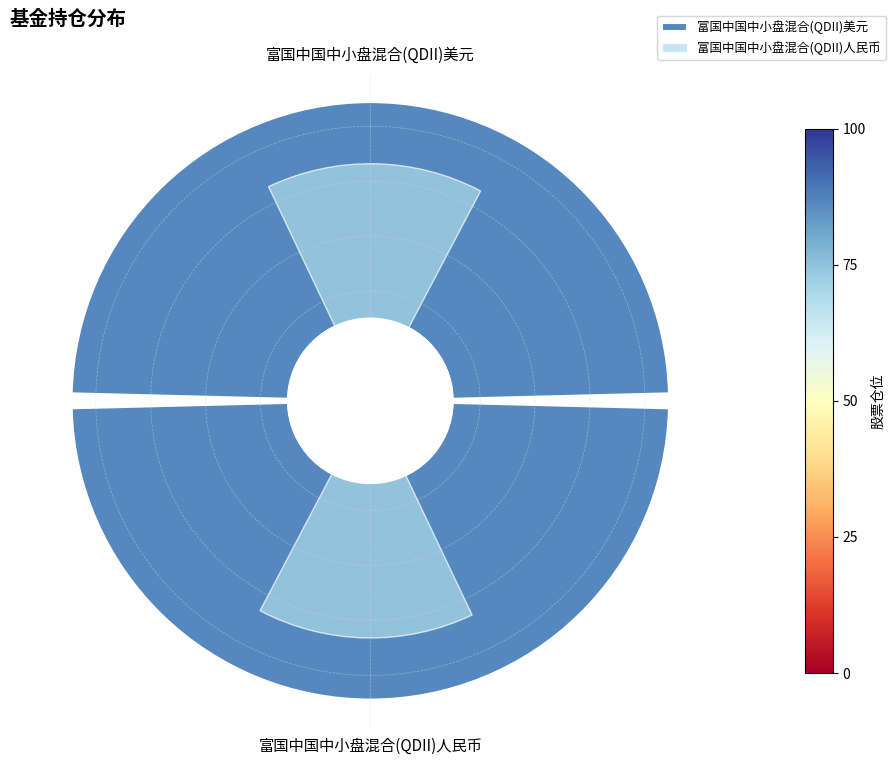

Is 富国中国中小盘混合(QDII)美元 the majority of the pie?

No